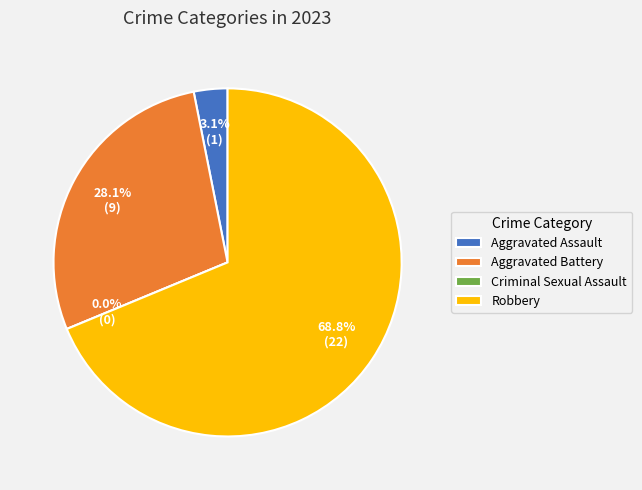

Rank the categories by value from lowest to highest.

Criminal Sexual Assault, Aggravated Assault, Aggravated Battery, Robbery